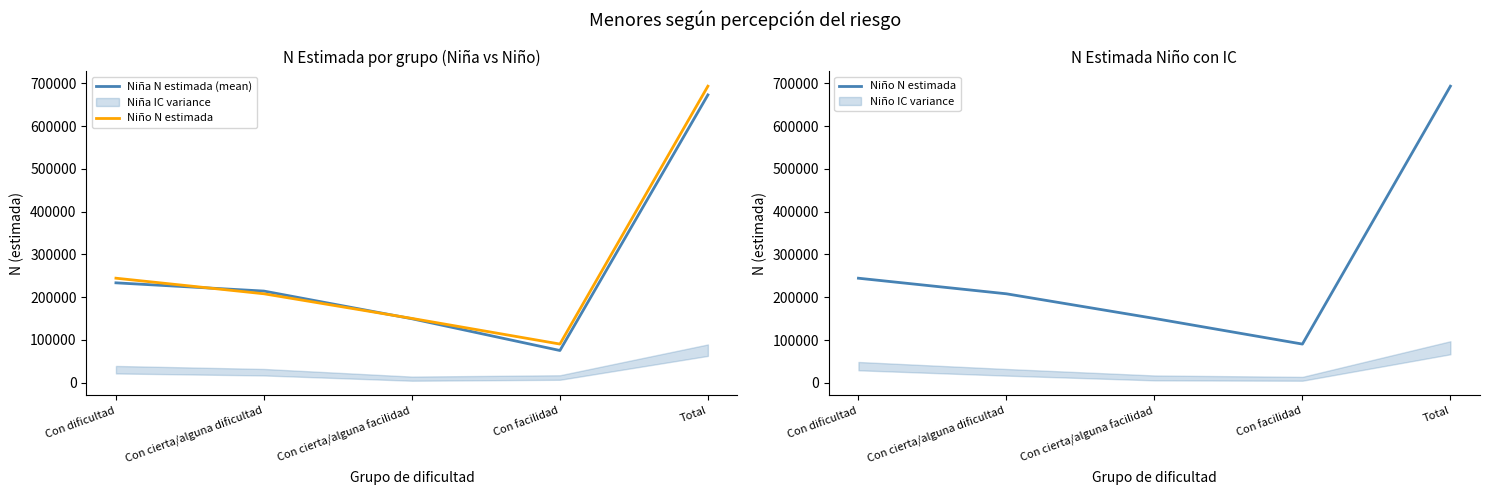

Is the value of Niña N estimada (mean) at Con dificultad greater than the value of Niño N estimada at Con cierta/alguna facilidad?

Yes